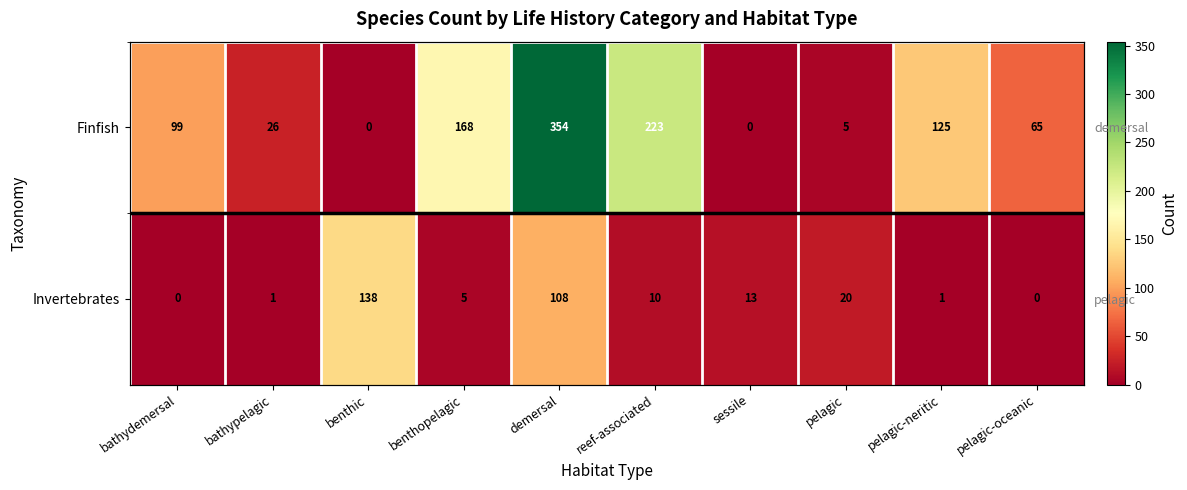

Which category has the lowest value across all series?

benthic